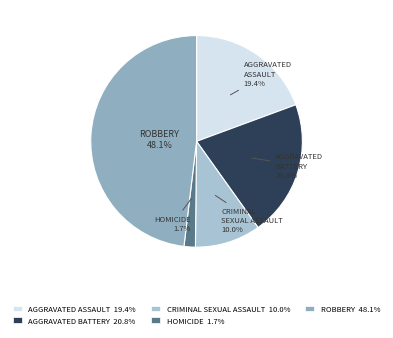

What portion of the pie excludes HOMICIDE 1.7%?

98.3%